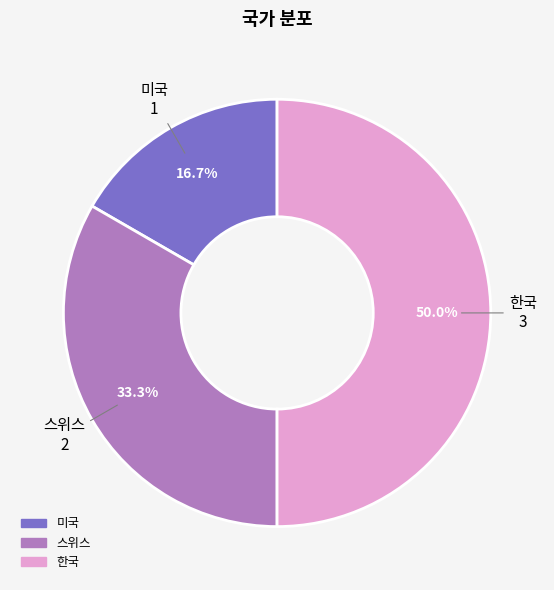

Does 스위스 account for over 50% of the chart?

No